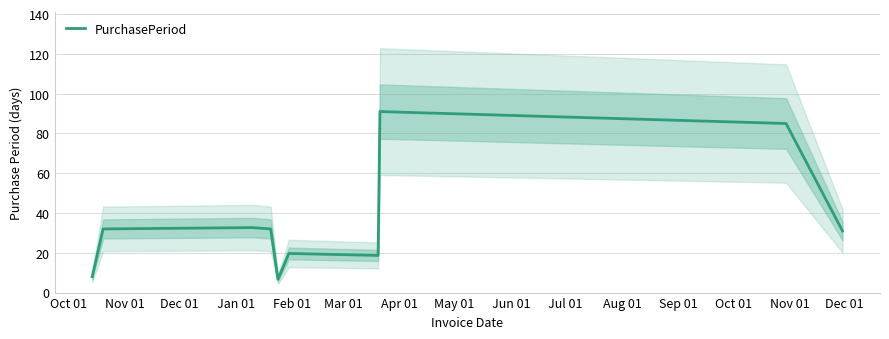

What is the minimum value for PurchasePeriod?

6.7